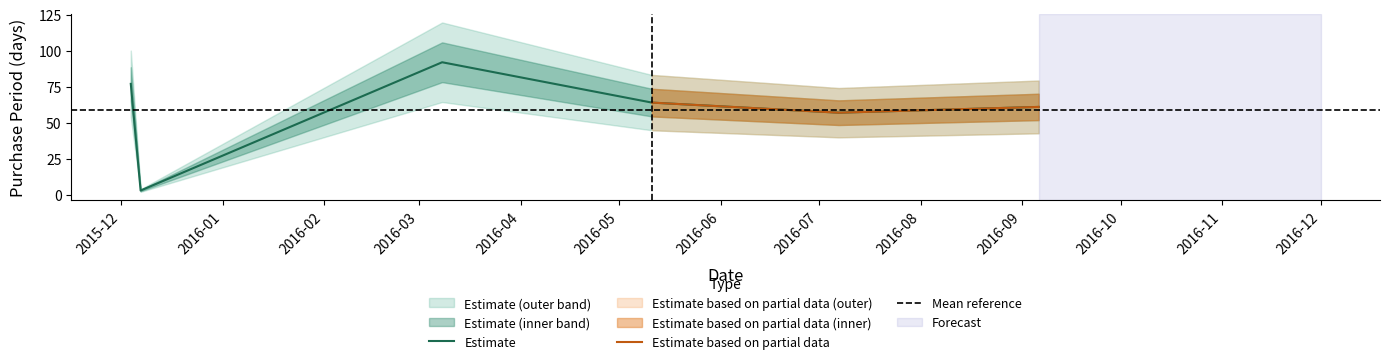

Reading left to right, extract all data points from this chart.

2015-12-04=77	2015-12-07=3	2016-03-08=92	2016-05-11=64	2016-07-07=57	2016-09-06=61